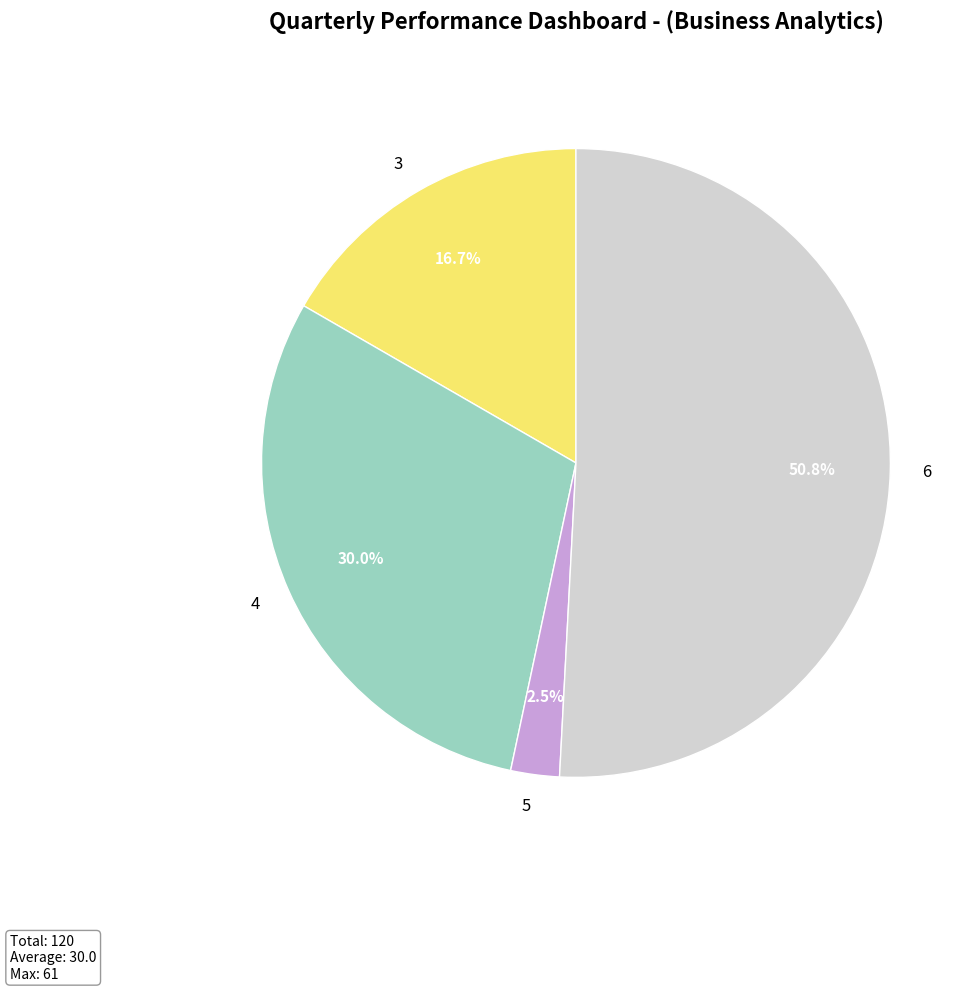

What portion of the pie excludes 4?

70.0%